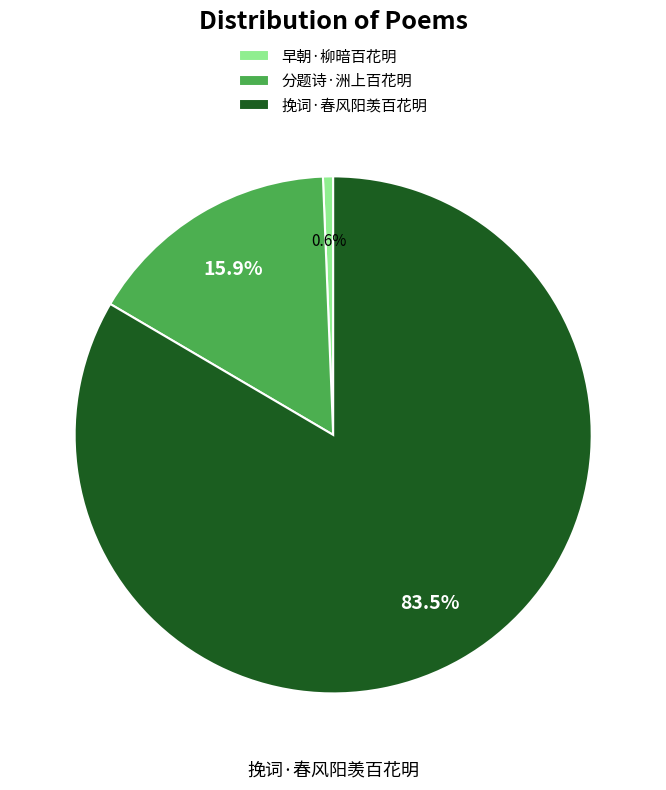

Count the number of slices in the pie.

3